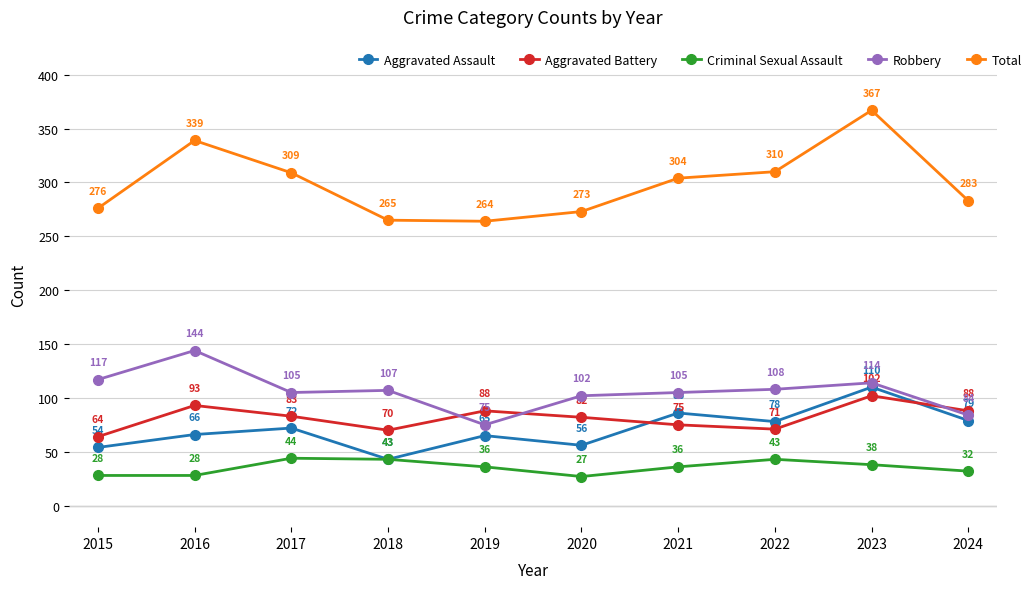

Reading left to right, what are all the values shown in this chart?

Aggravated Assault: 2015=54	2016=66	2017=72	2018=43	2019=65	2020=56	2021=86	2022=78	2023=110	2024=79
Aggravated Battery: 2015=64	2016=93	2017=83	2018=70	2019=88	2020=82	2021=75	2022=71	2023=102	2024=88
Criminal Sexual Assault: 2015=28	2016=28	2017=44	2018=43	2019=36	2020=27	2021=36	2022=43	2023=38	2024=32
Robbery: 2015=117	2016=144	2017=105	2018=107	2019=75	2020=102	2021=105	2022=108	2023=114	2024=84
Total: 2015=276	2016=339	2017=309	2018=265	2019=264	2020=273	2021=304	2022=310	2023=367	2024=283